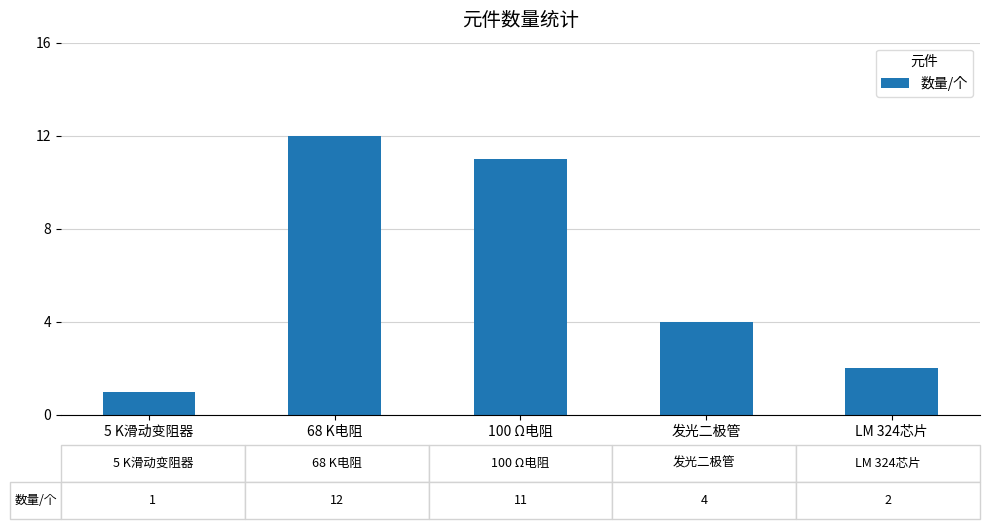

What is the ratio of the value at 68 K电阻 to the value at 5 K滑动变阻器?

12.0